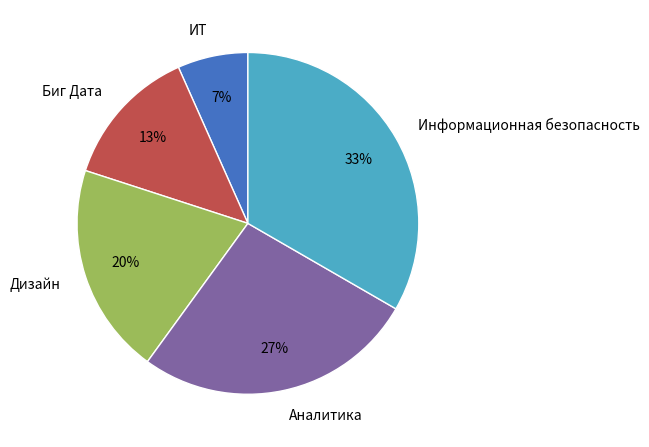

To the nearest percent, what is the average slice percentage?

20%